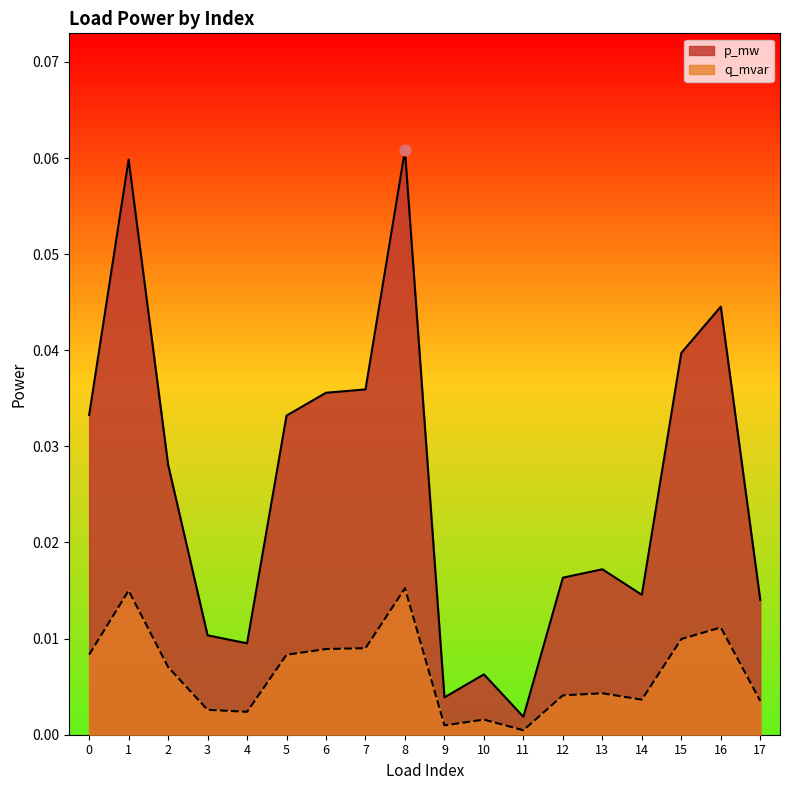

Which series has the largest total across all categories?

p_mw